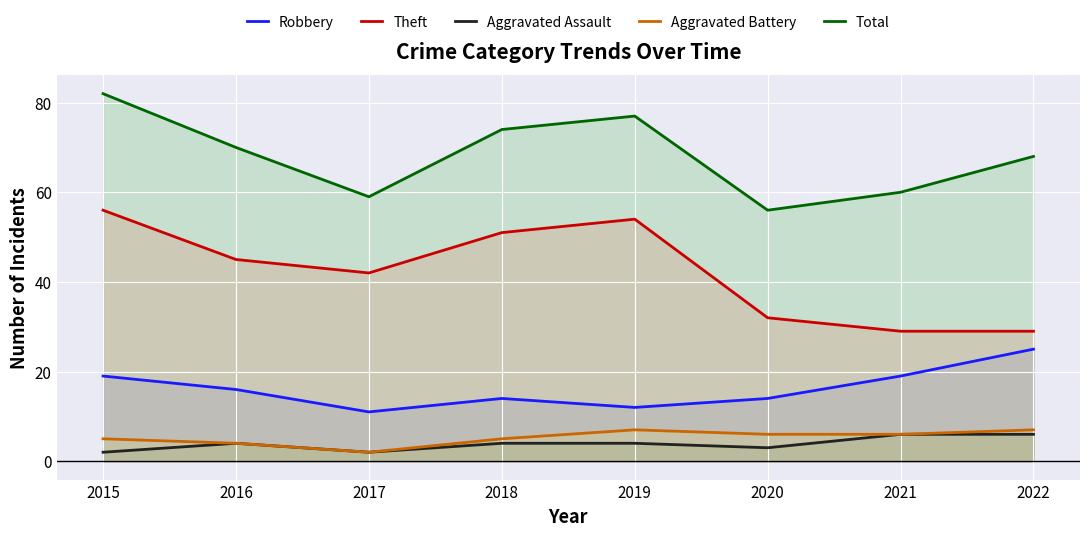

What are all the series names shown in the legend?

Robbery, Theft, Aggravated Assault, Aggravated Battery, Total